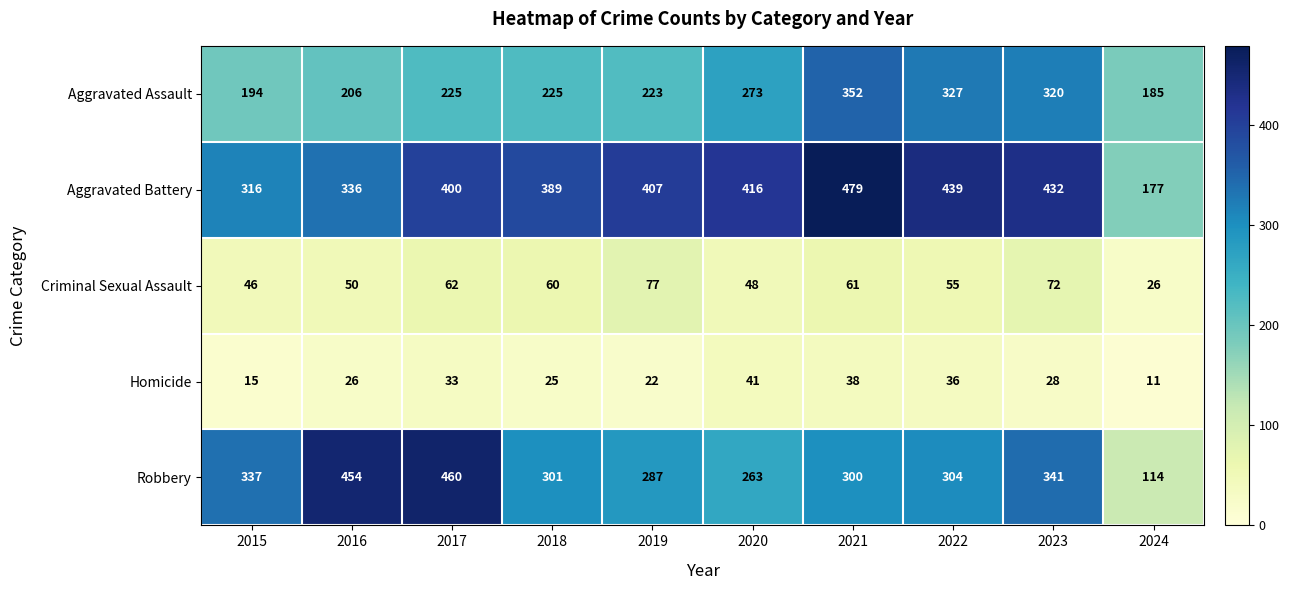

The value of Aggravated Battery at 2020 is 282. True or false?

False